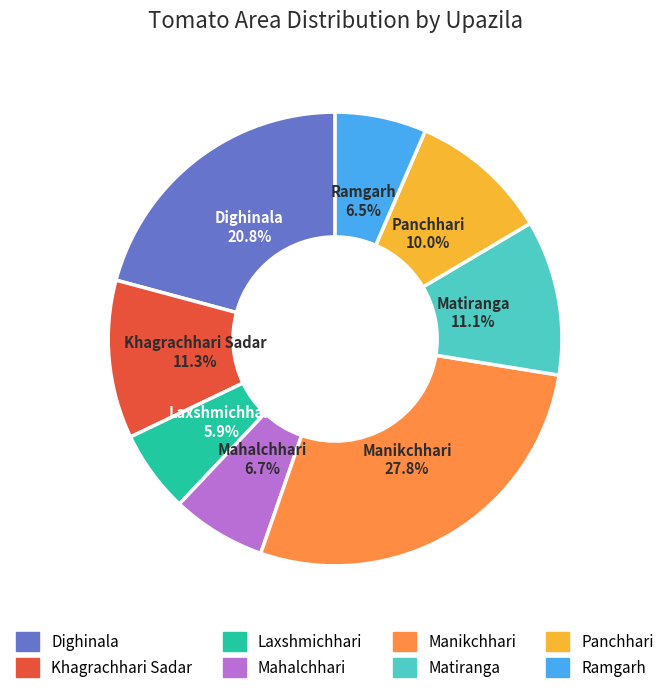

What is the ratio of the value at Panchhari to the value at Dighinala?

0.5